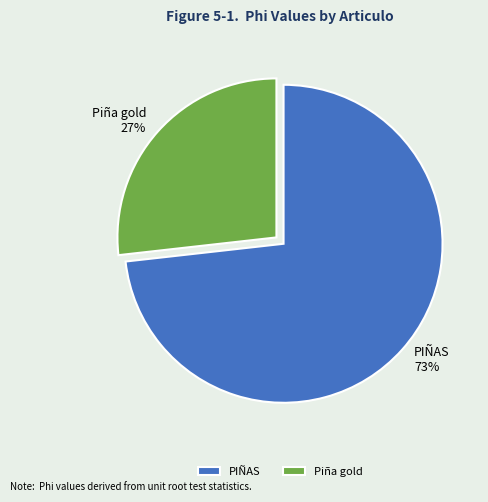

How many slices are in this pie chart?

2